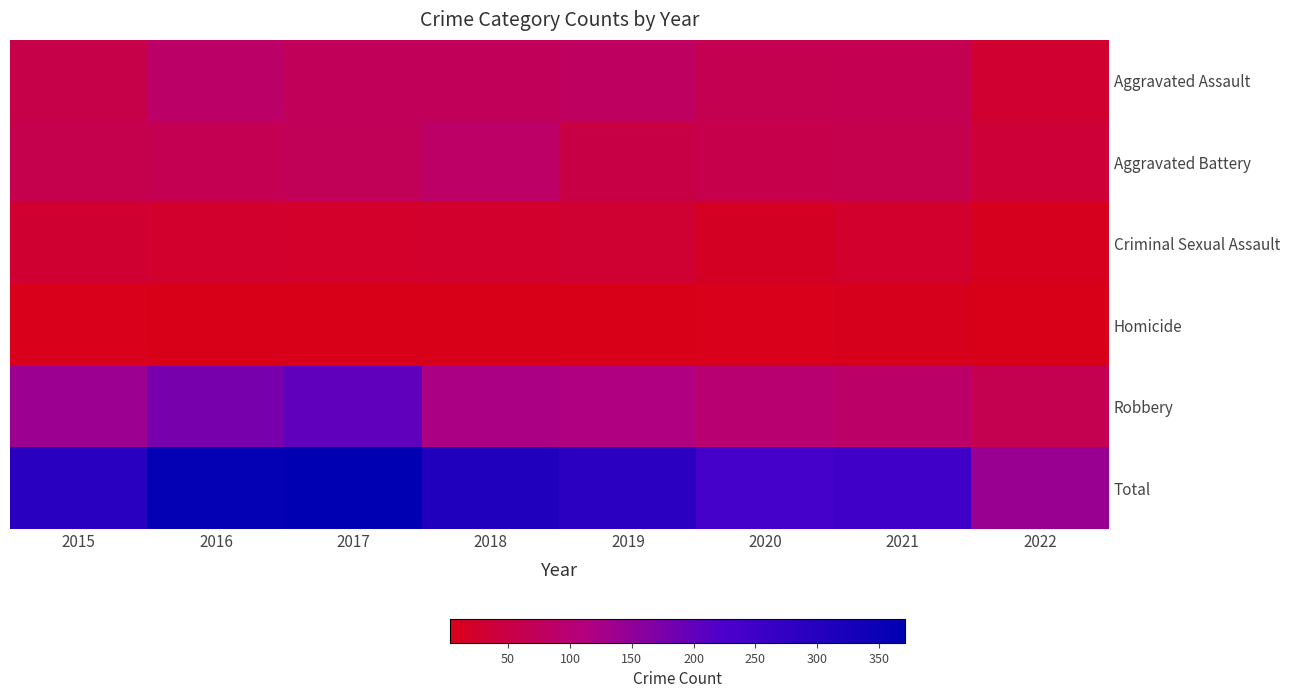

What is the total value across all series at 2017?

742